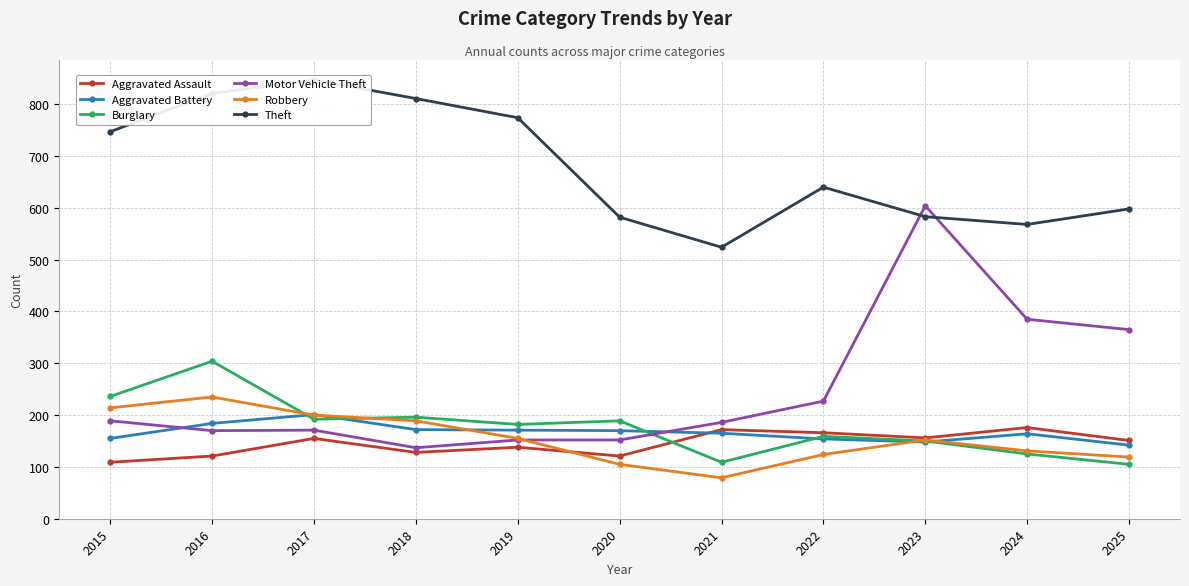

At which category is the sum across all series the highest?

2016